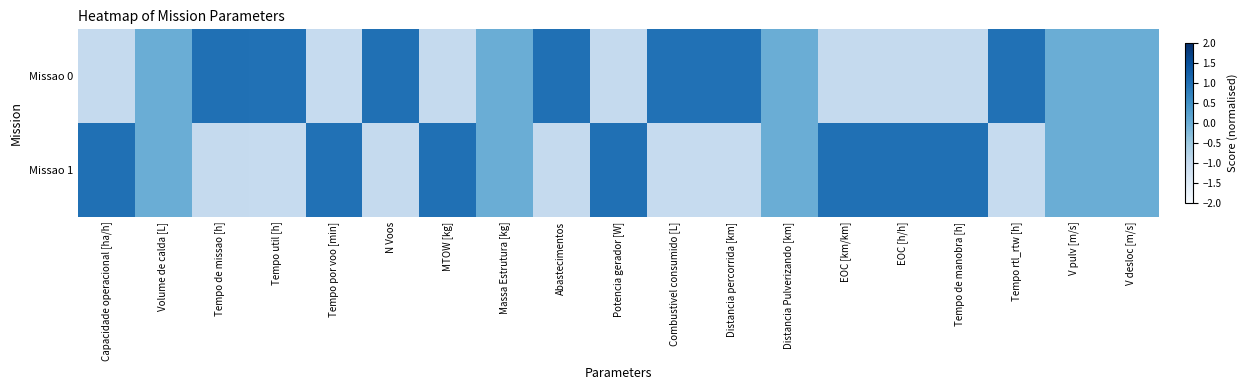

Which series changed the most between Tempo por voo [min] and Tempo de manobra [h]?

Missao 0